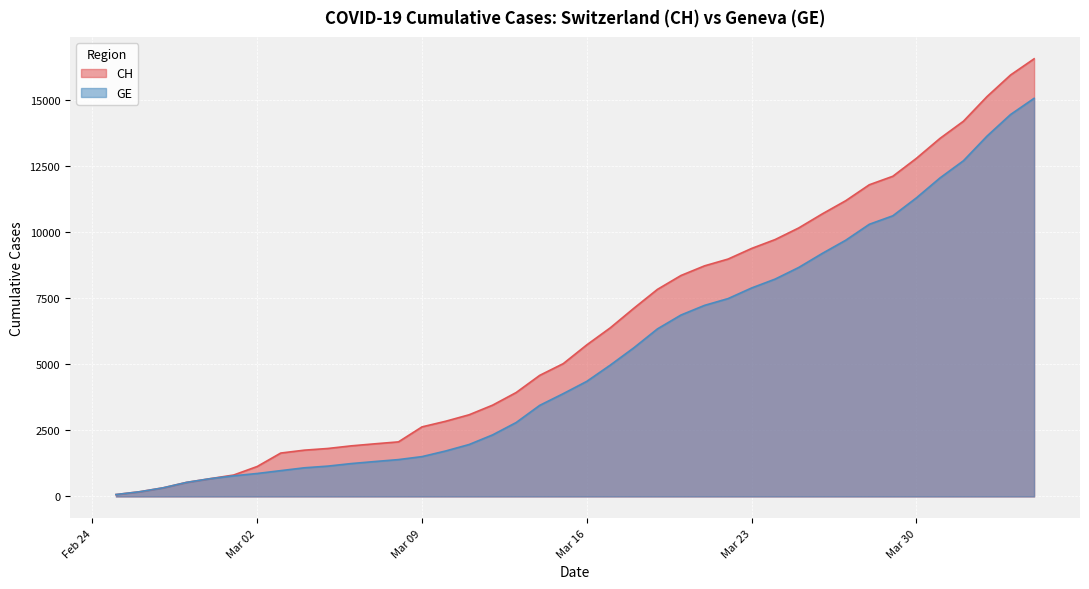

At which label is GE closest to 7574?

2020-03-22